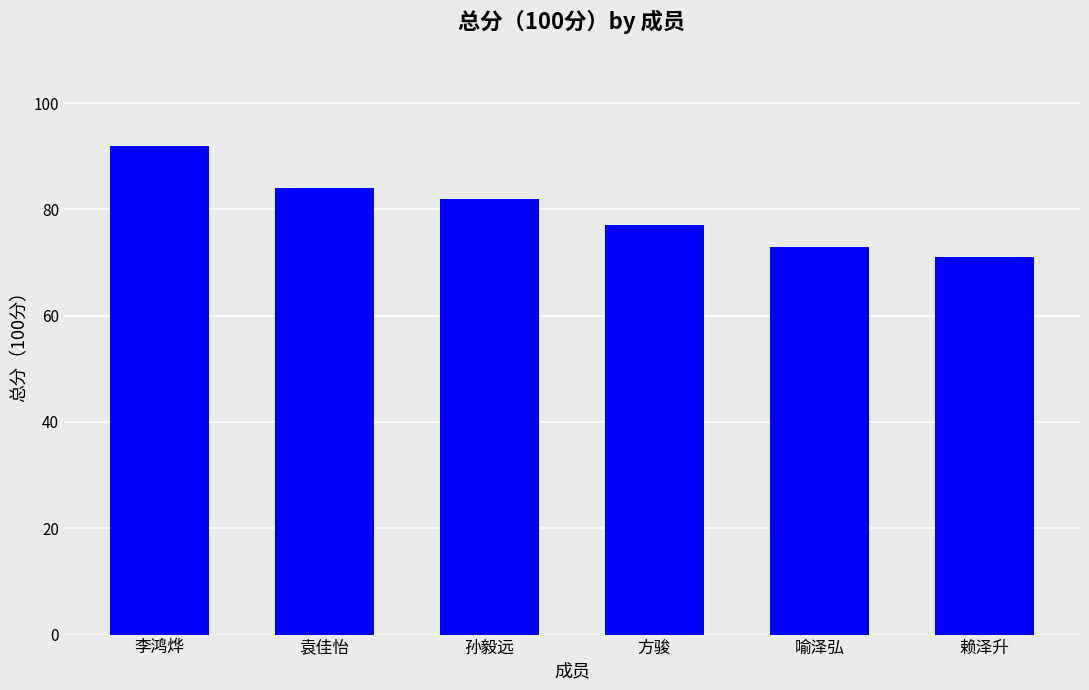

List the labels in order of value, largest first.

李鸿烨, 袁佳怡, 孙毅远, 方骏, 喻泽弘, 赖泽升